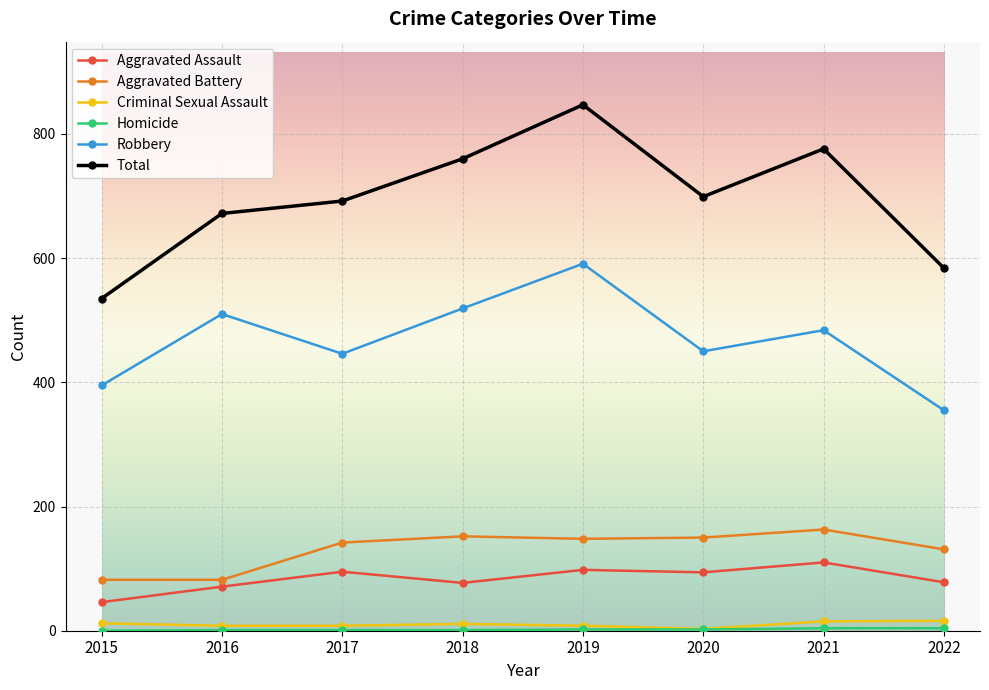

What is the sum of all Criminal Sexual Assault values?

81